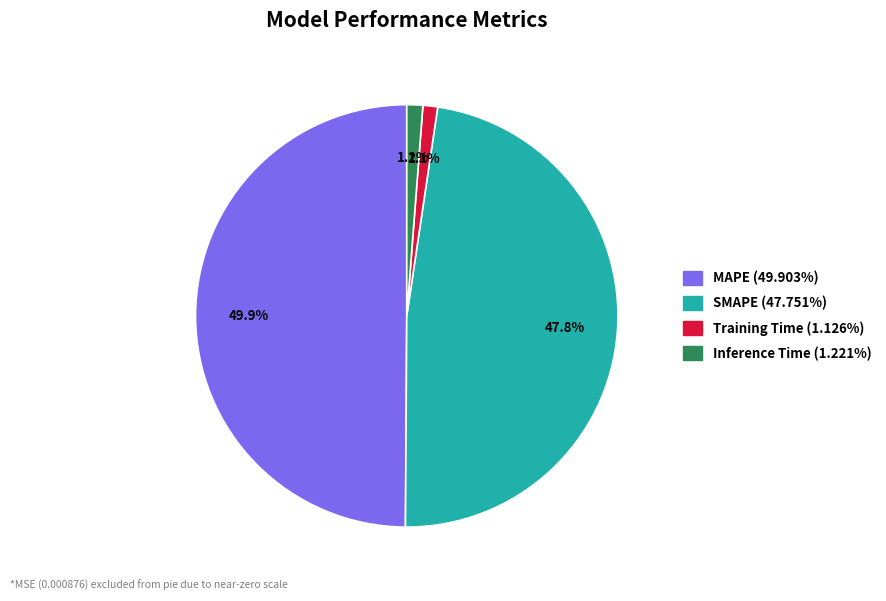

Count the number of slices in the pie.

4